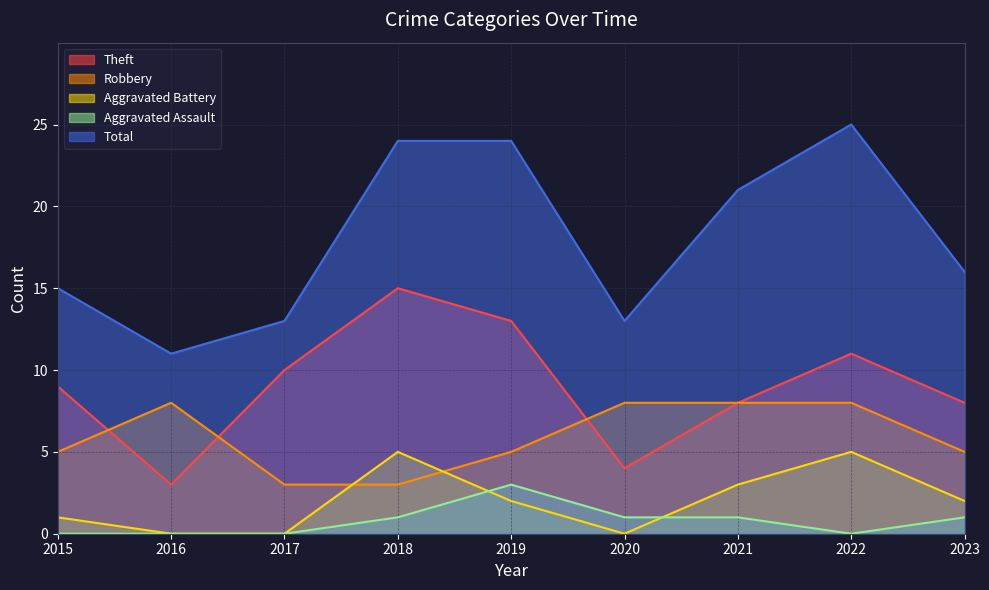

How many lines are shown in the chart?

5